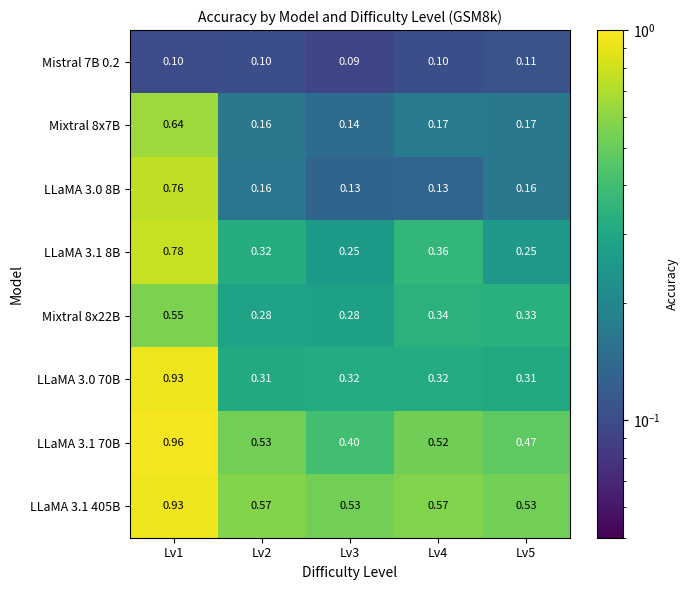

Is the value of LLaMA 3.1 70B at Lv3 greater than the value of LLaMA 3.1 405B at Lv1?

No